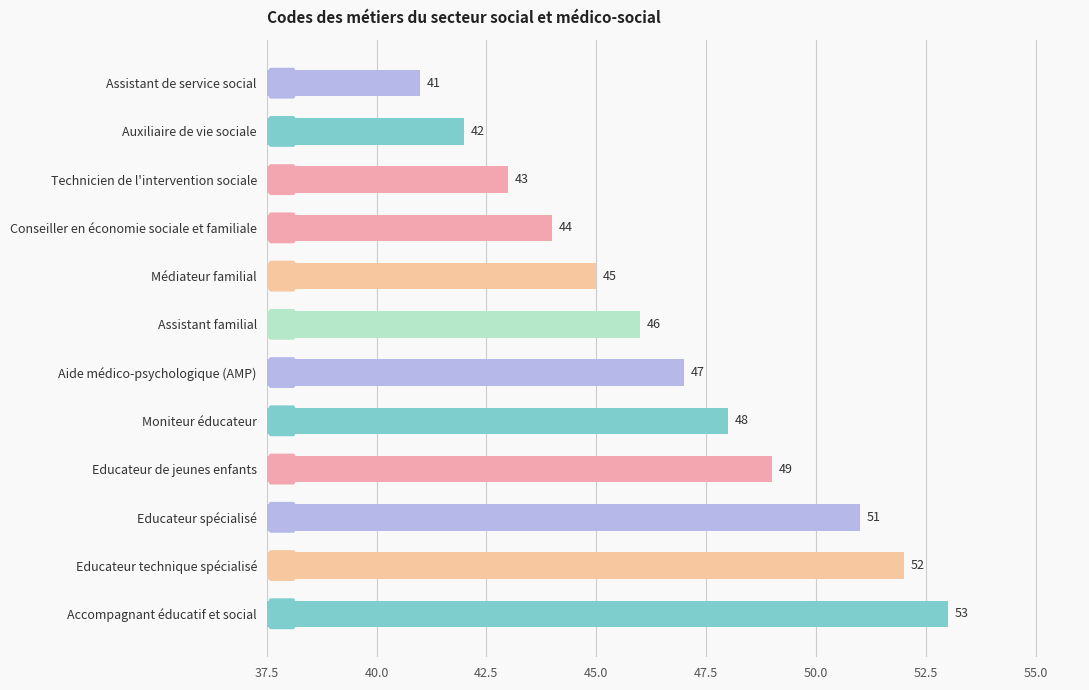

Rank the categories by value from lowest to highest.

Assistant de service social, Auxiliaire de vie sociale, Technicien de l'intervention sociale, Conseiller en économie sociale et familiale, Médiateur familial, Assistant familial, Aide médico-psychologique (AMP), Moniteur éducateur, Educateur de jeunes enfants, Educateur spécialisé, Educateur technique spécialisé, Accompagnant éducatif et social